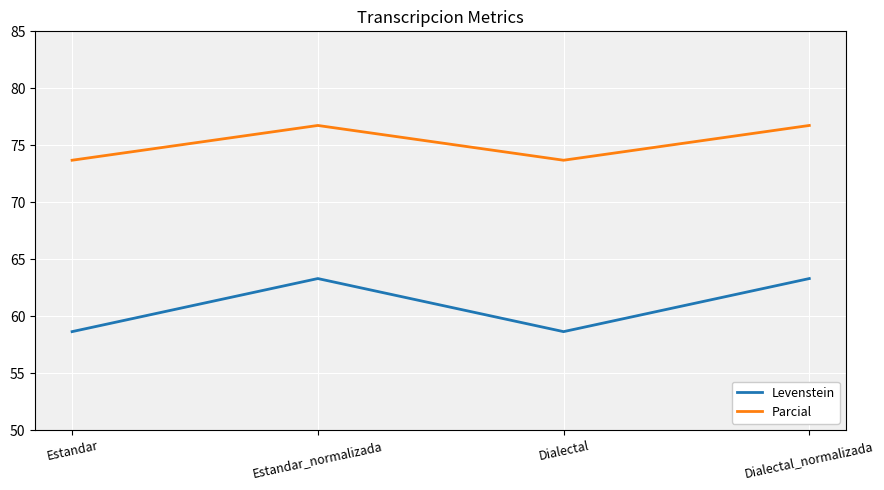

Reading left to right, extract all data points from this chart.

Levenstein: 58.6	63.3	58.6	63.3
Parcial: 73.7	76.7	73.7	76.7